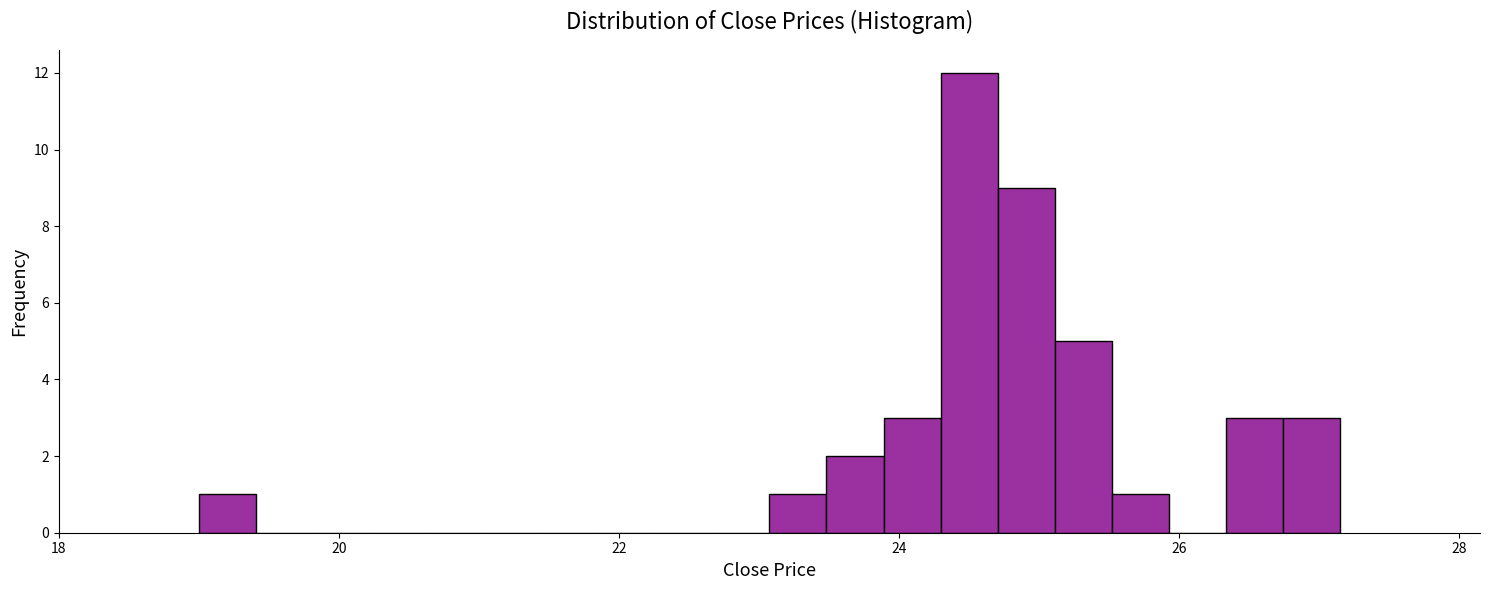

Read against the x-axis, roughly where is the centre of the tallest bar?

24.6